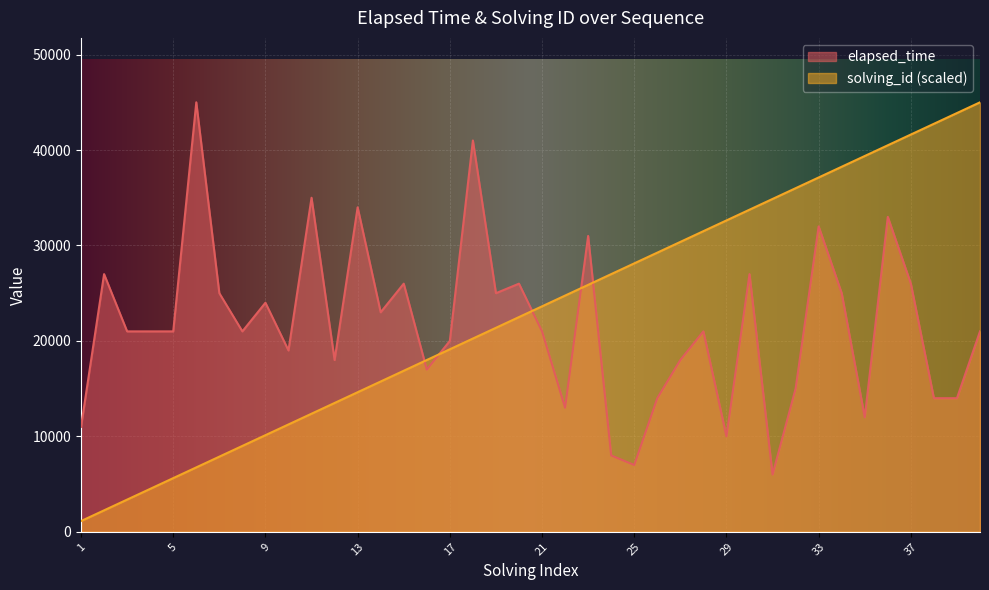

How many series are shown in this chart?

2